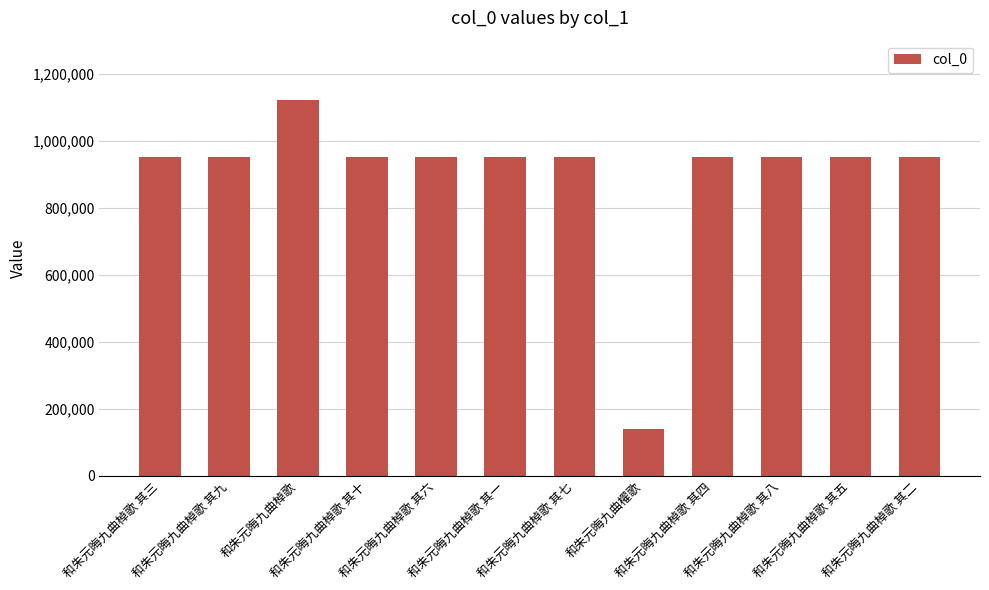

Between 和朱元晦九曲棹歌 其四 and 和朱元晦九曲櫂歌, which is larger?

和朱元晦九曲棹歌 其四